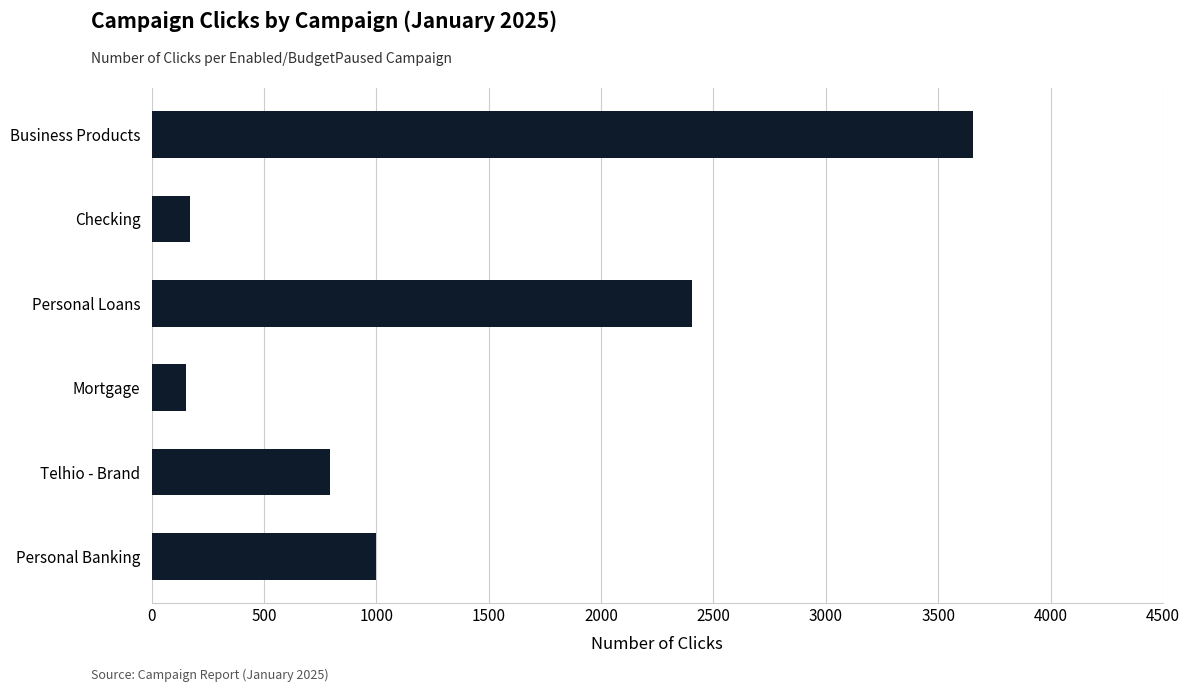

What is the smallest value displayed?

153